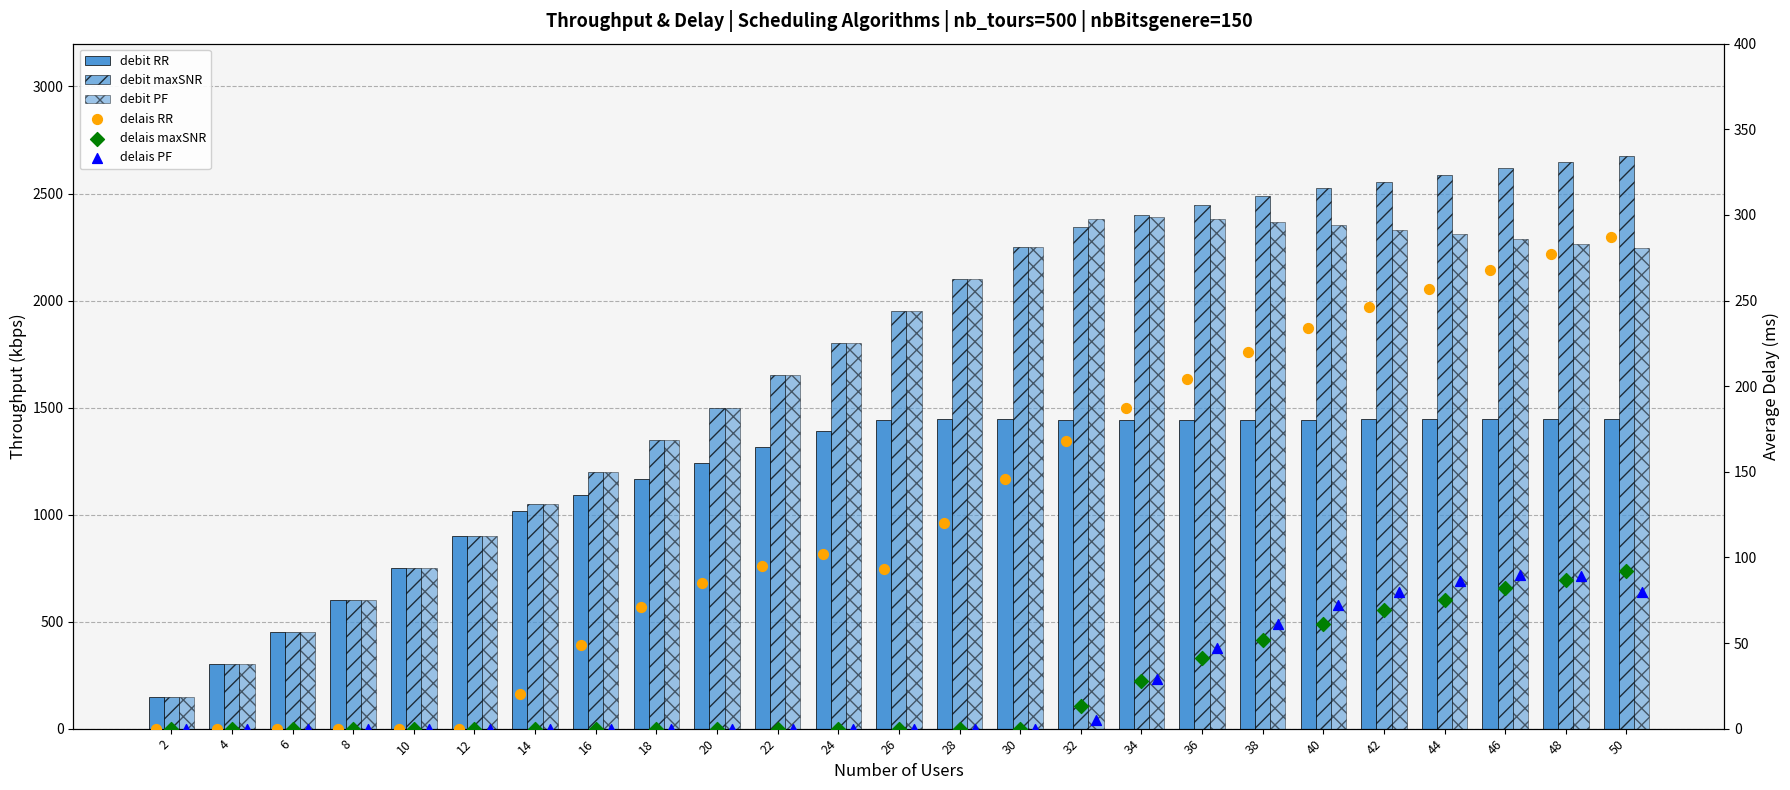

Which series reaches the maximum Y coordinate?

debit maxSNR